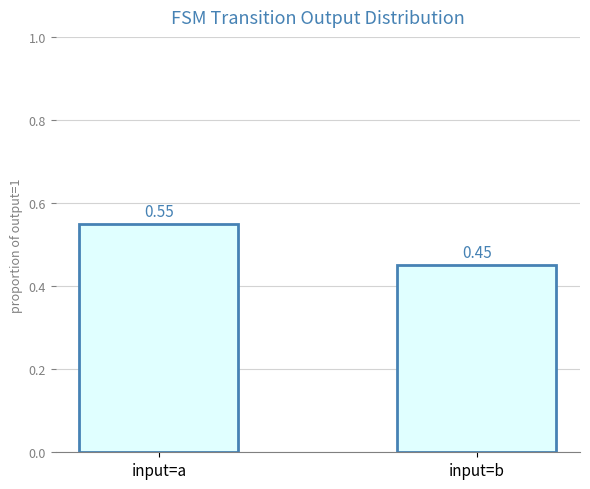

How many bars are there in total?

2